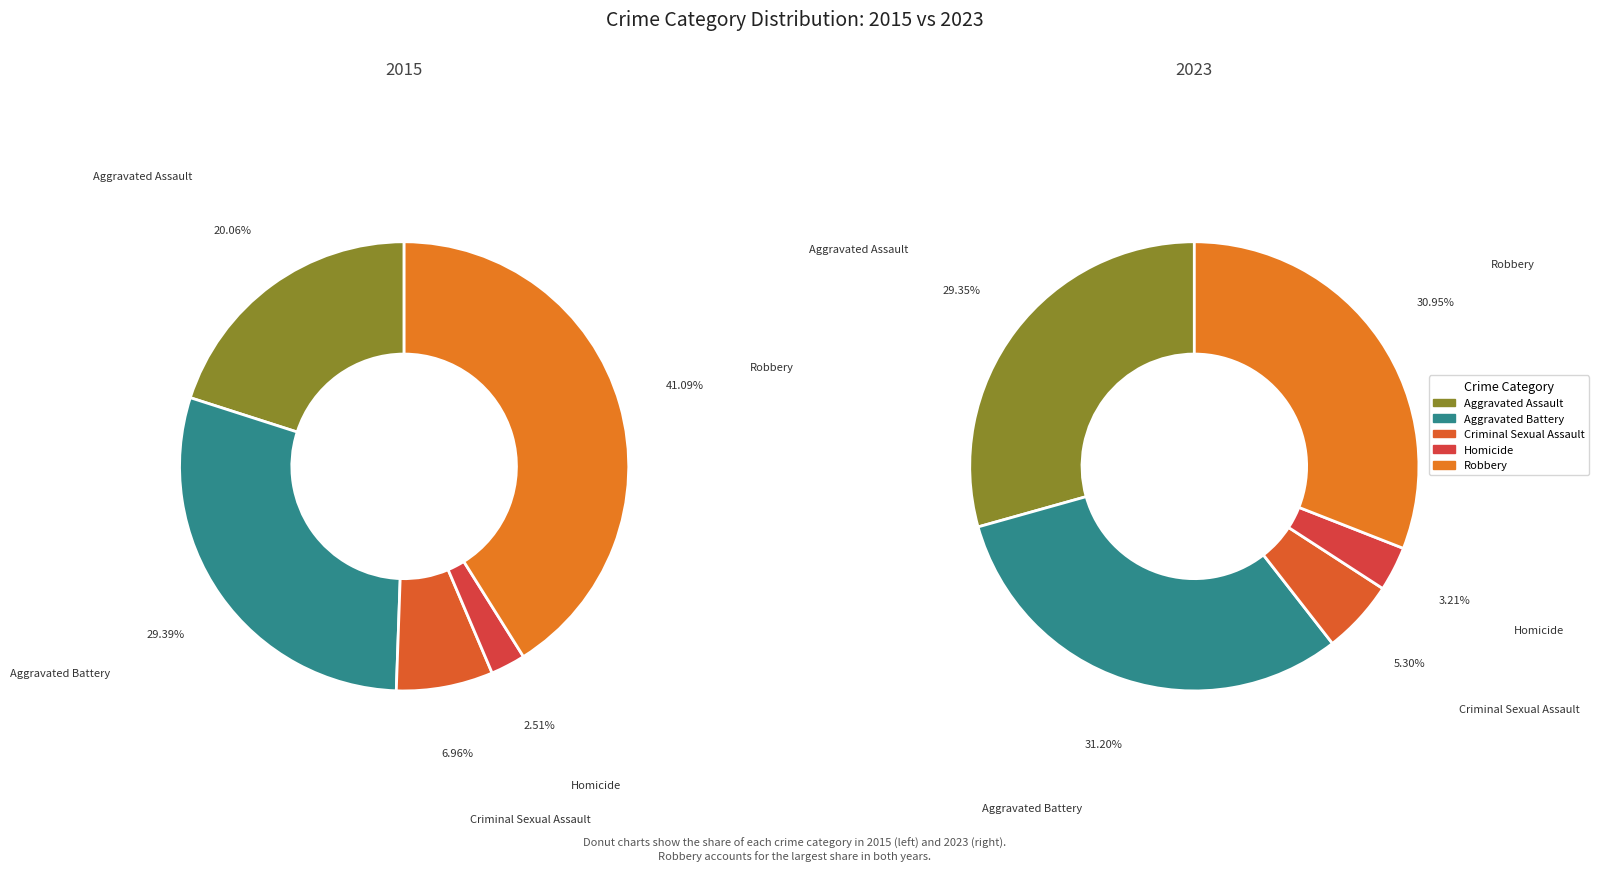

Do Aggravated Battery and Robbery together represent more than half of the pie?

Yes